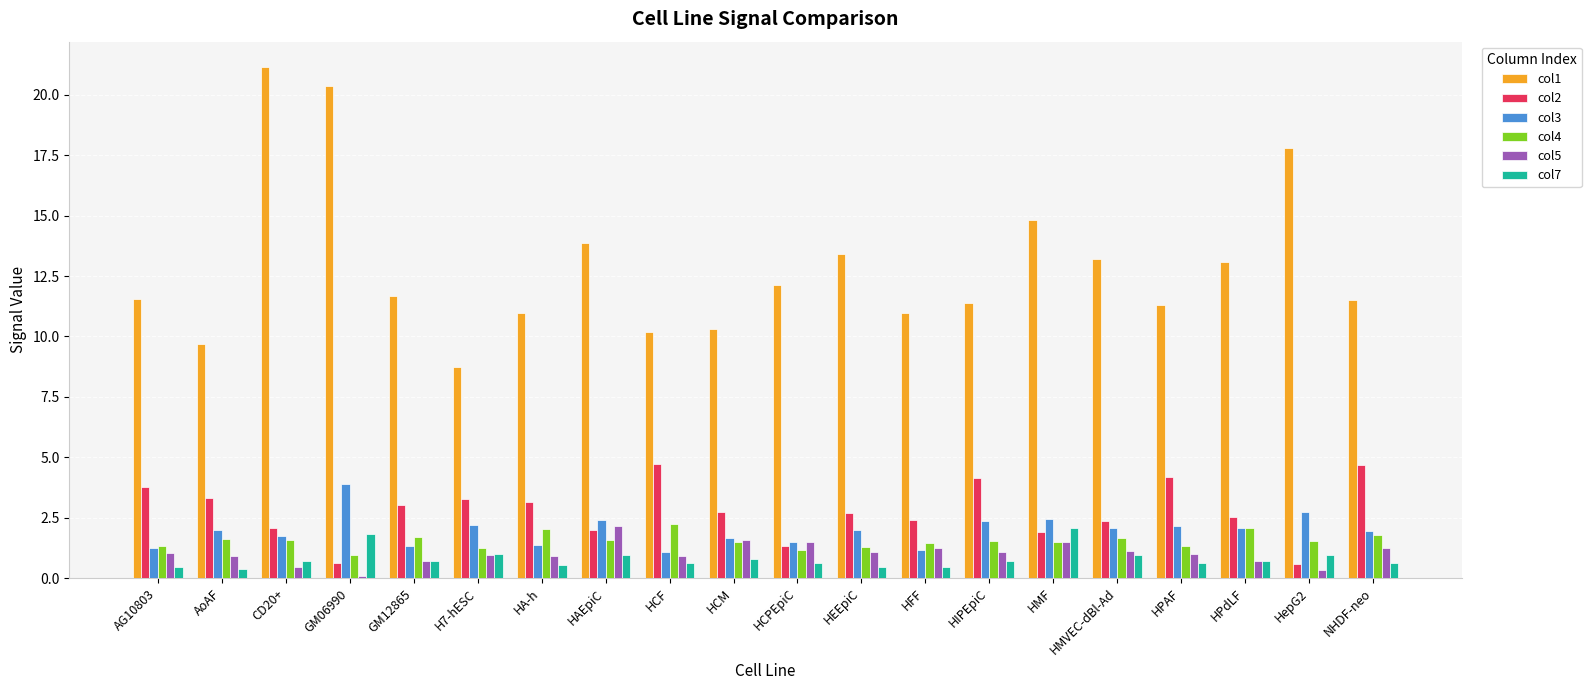

What is the greatest value displayed?

21.1